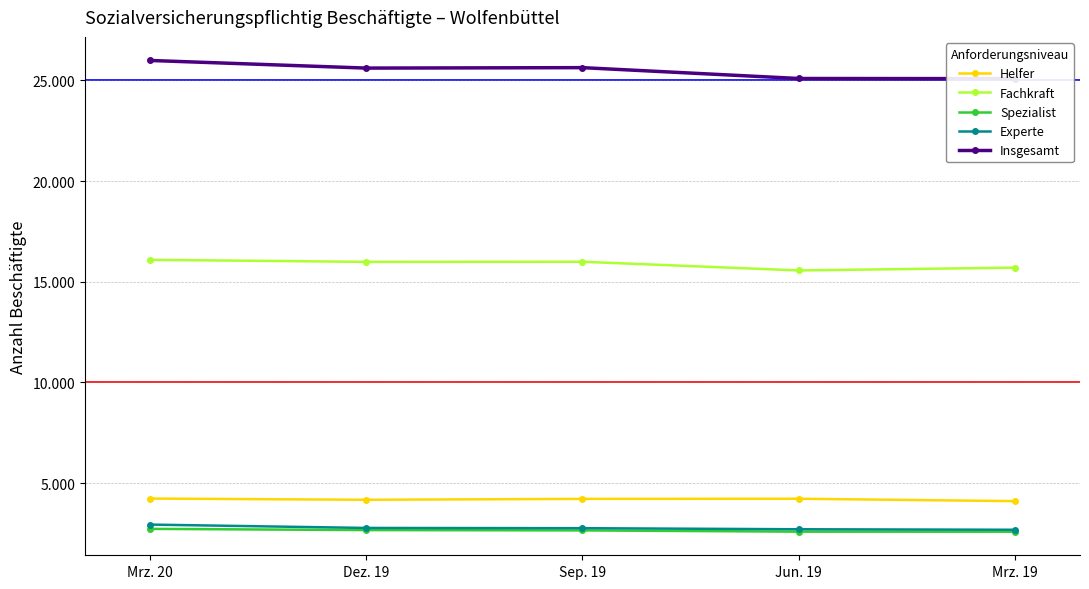

What is the minimum value shown in the chart?

2586